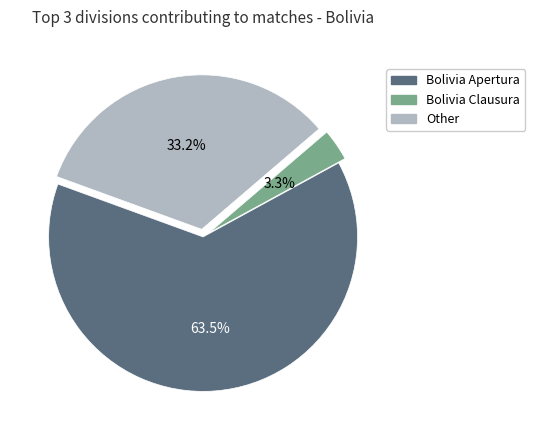

What percentage is NOT represented by Bolivia Clausura?

96.7%